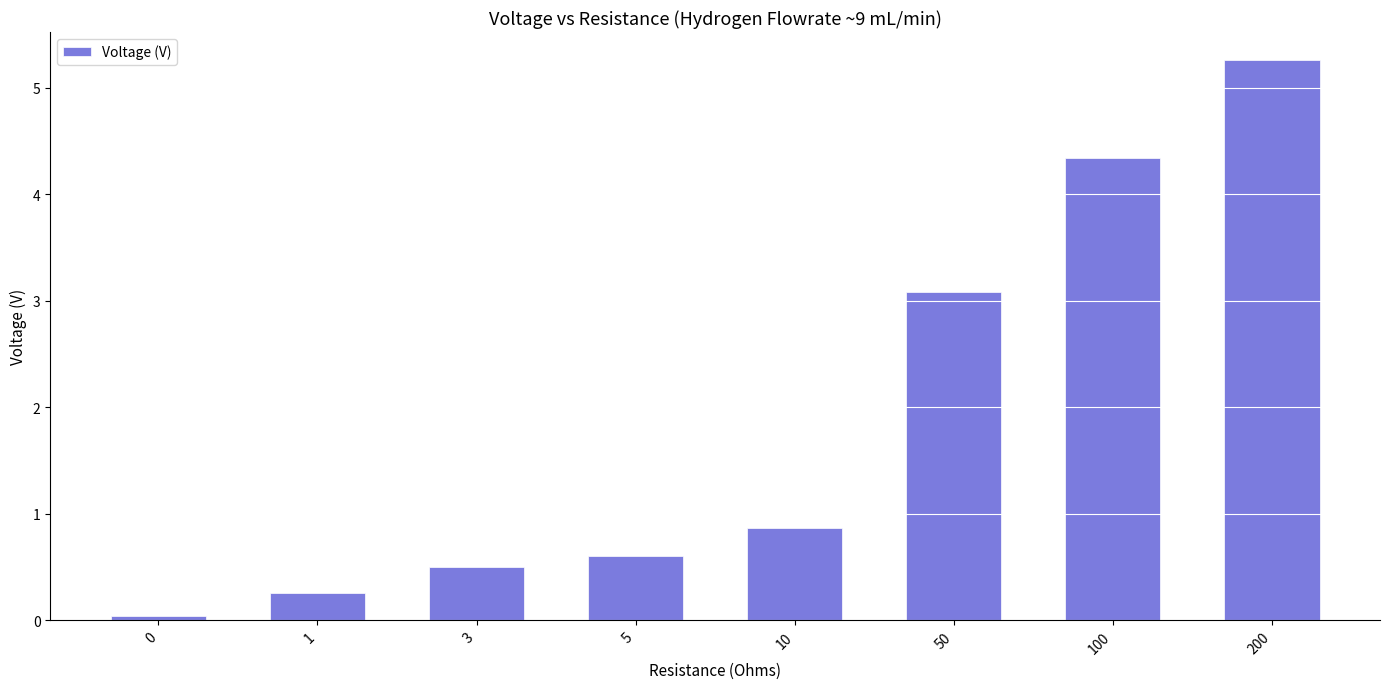

The value at 100 is 4.3. True or false?

True